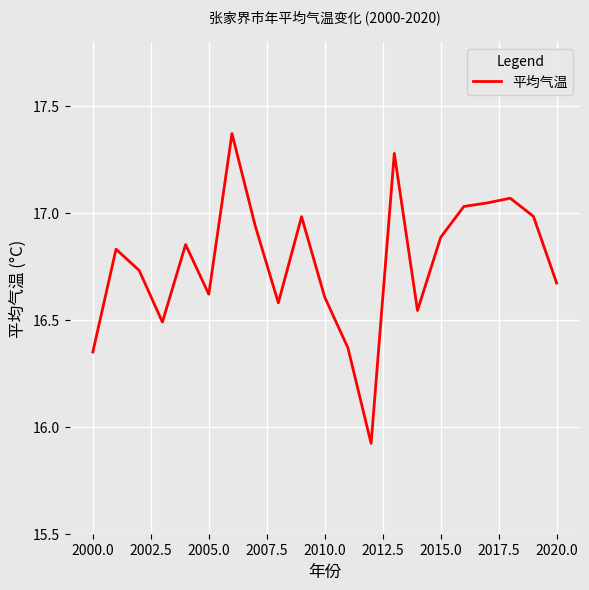

What is the difference between the maximum and minimum values?

1.4